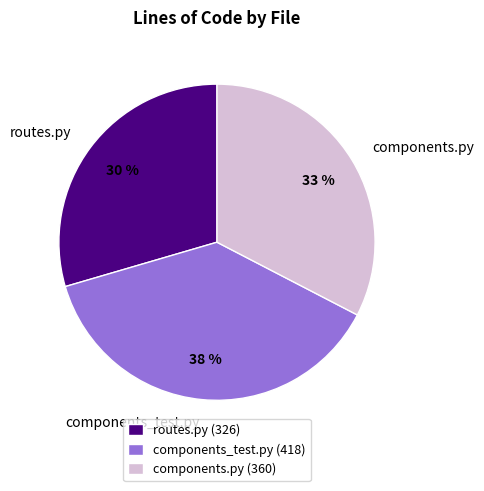

Do components_test.py and components.py together represent more than half of the pie?

Yes